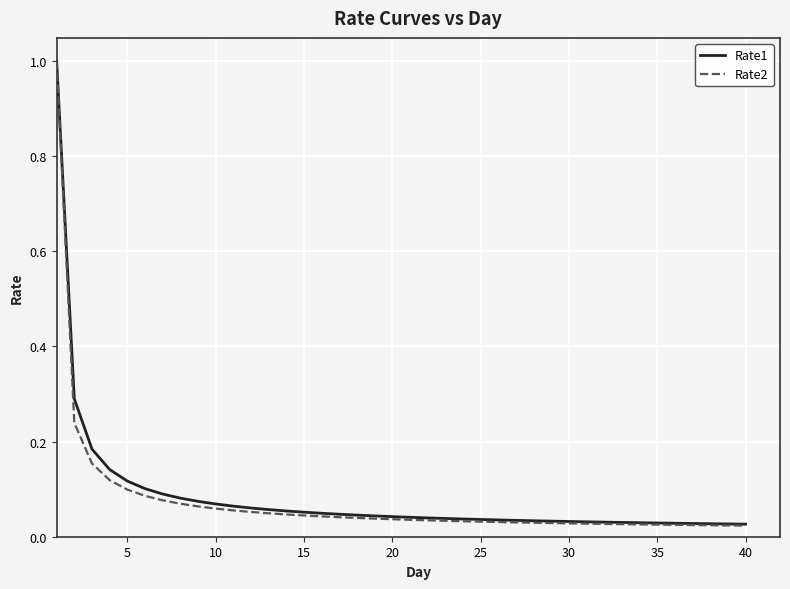

Which series has the widest spread of values?

Rate2